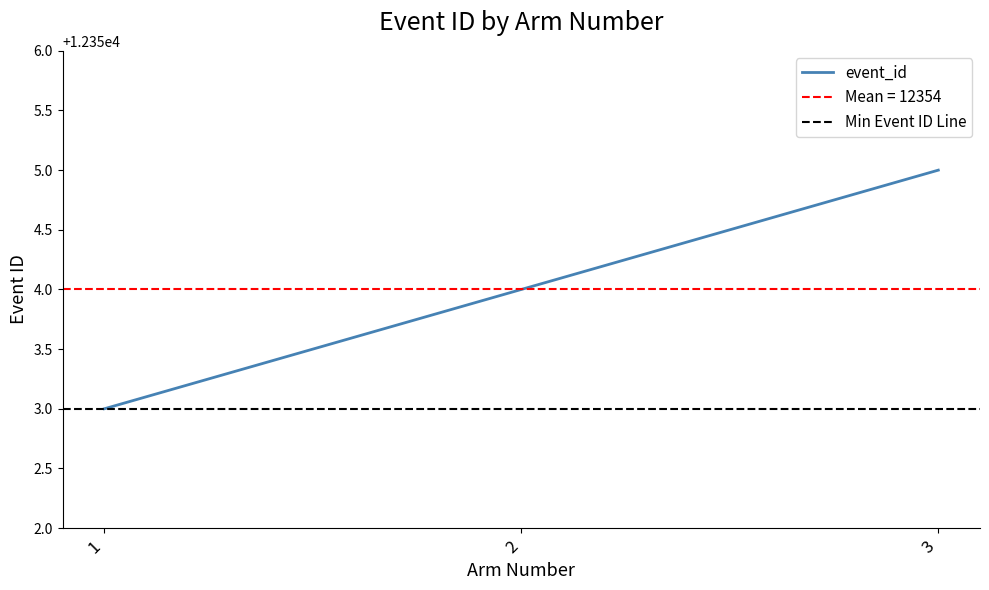

Approximately how many times larger is the value at 1 compared to 2?

1.0